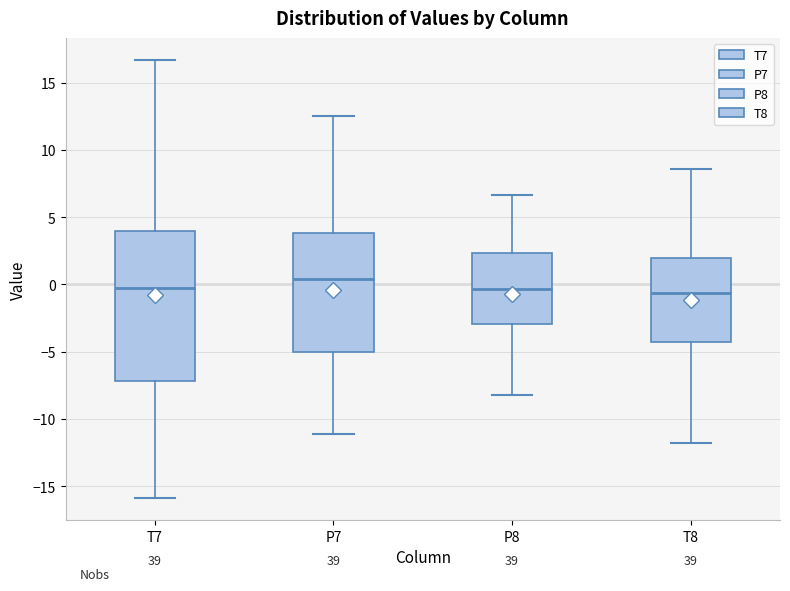

Which box's median line is the highest?

P7